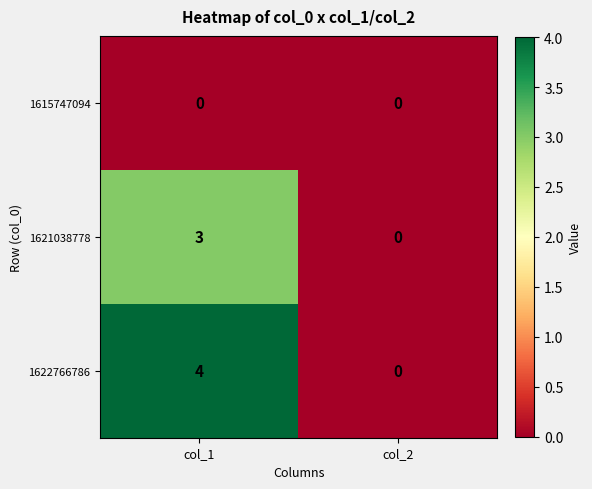

At which label does 1622766786 reach its minimum?

col_2